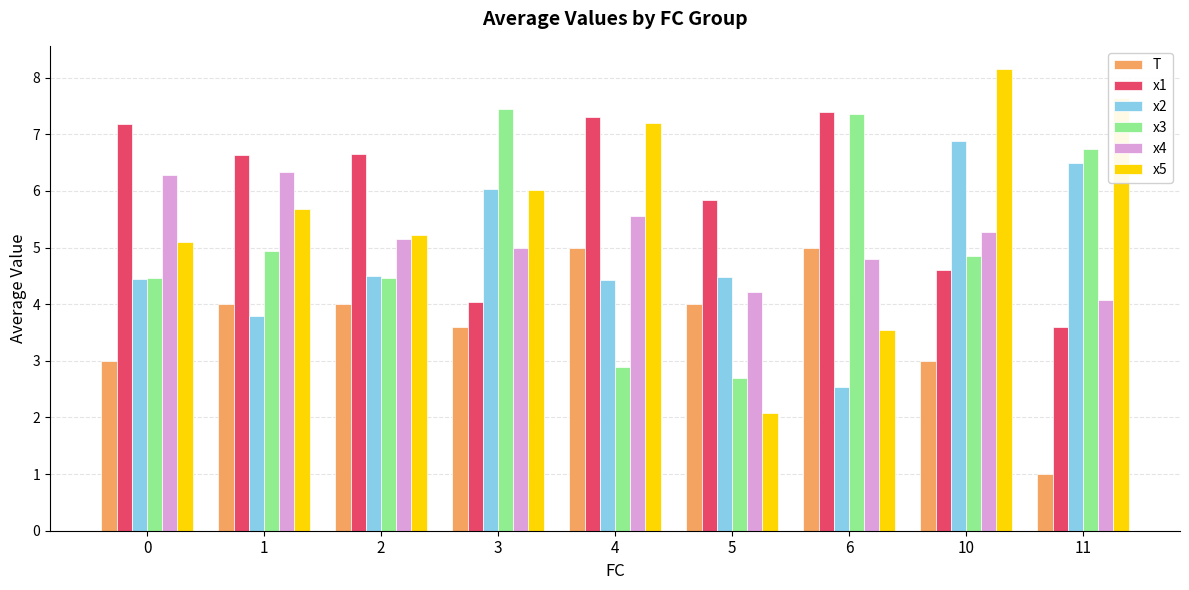

What is the total value across all series at 0?

30.5